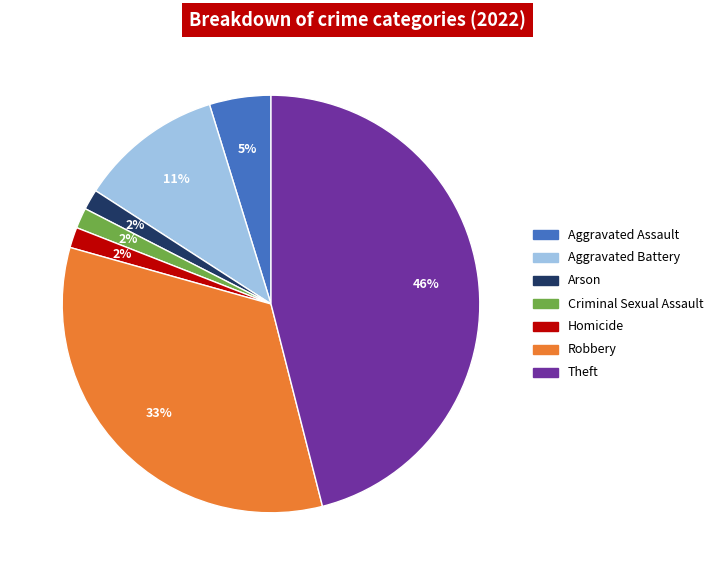

To the nearest percent, what portion does Theft represent?

46%